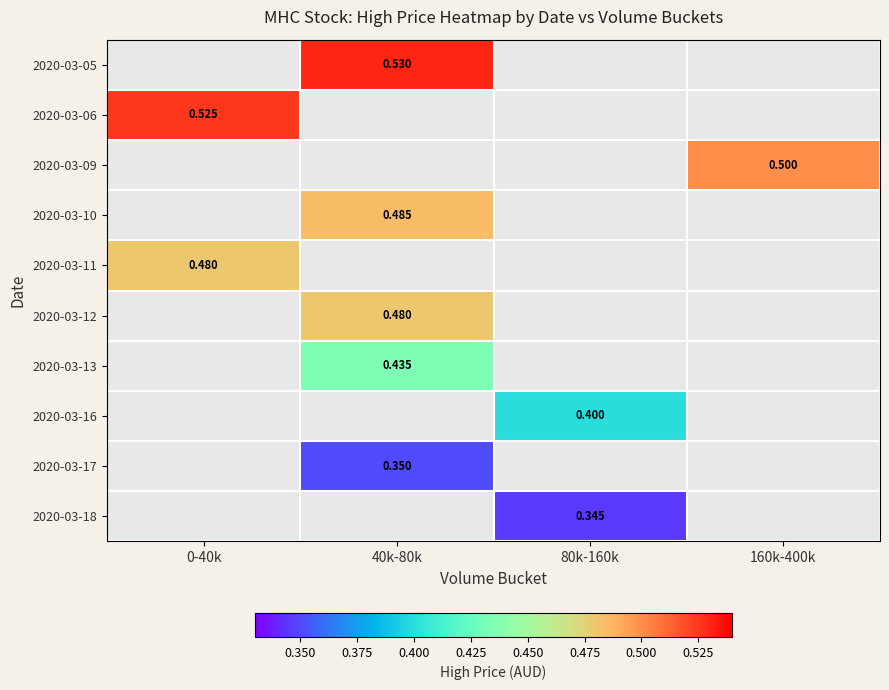

Rank the series by their average value, from highest to lowest.

2020-03-05, 2020-03-06, 2020-03-09, 2020-03-10, 2020-03-11, 2020-03-12, 2020-03-13, 2020-03-16, 2020-03-17, 2020-03-18